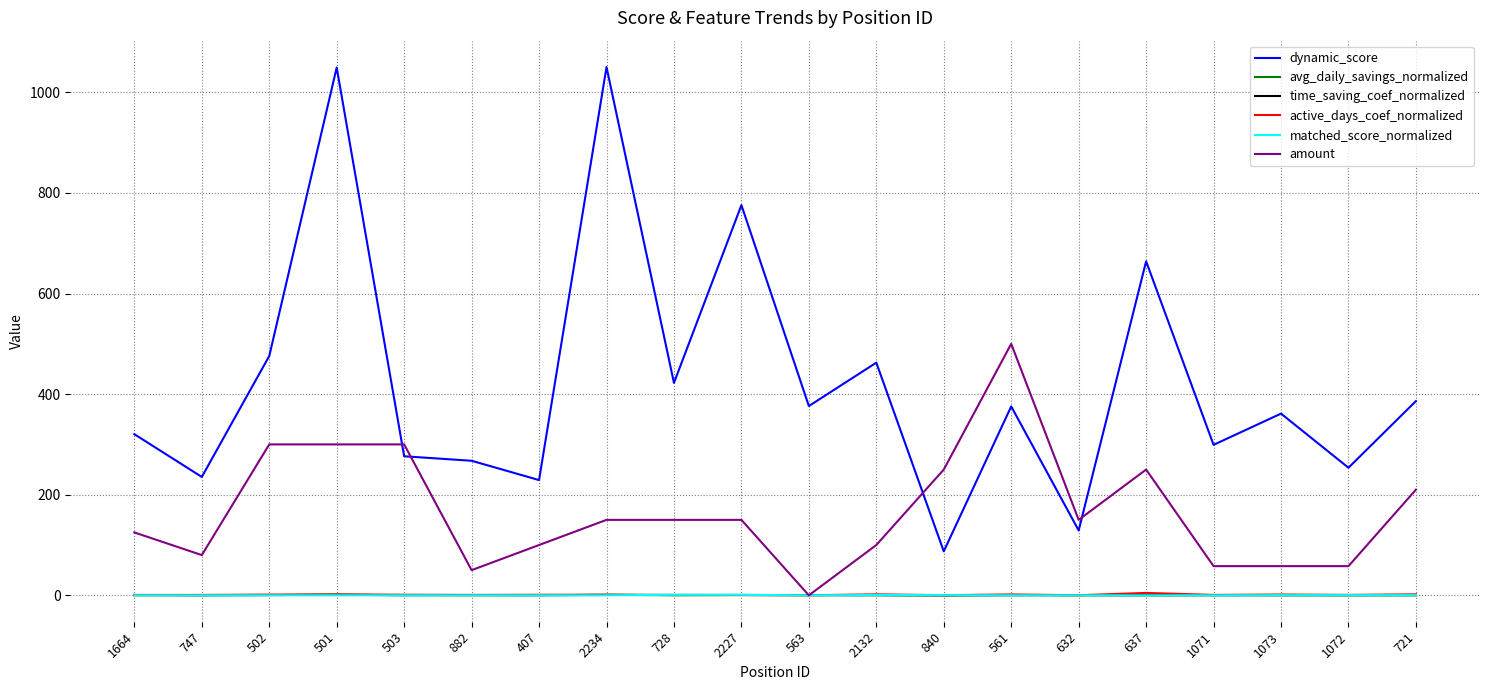

What is the sum of all time_saving_coef_normalized values?

11.2